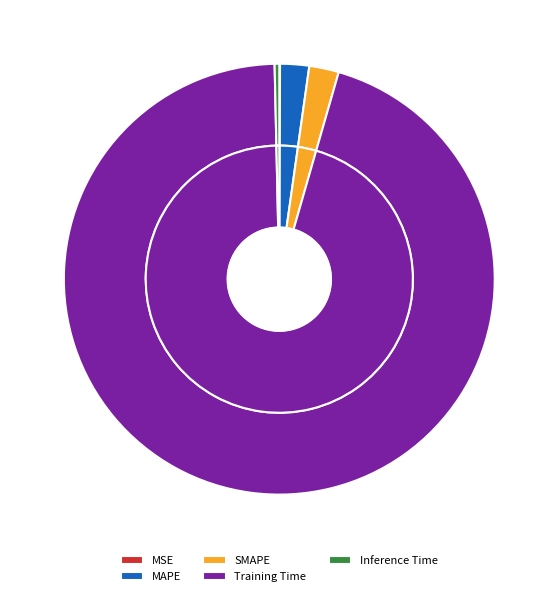

What is the total percentage of Inference Time and Training Time?

95.5%